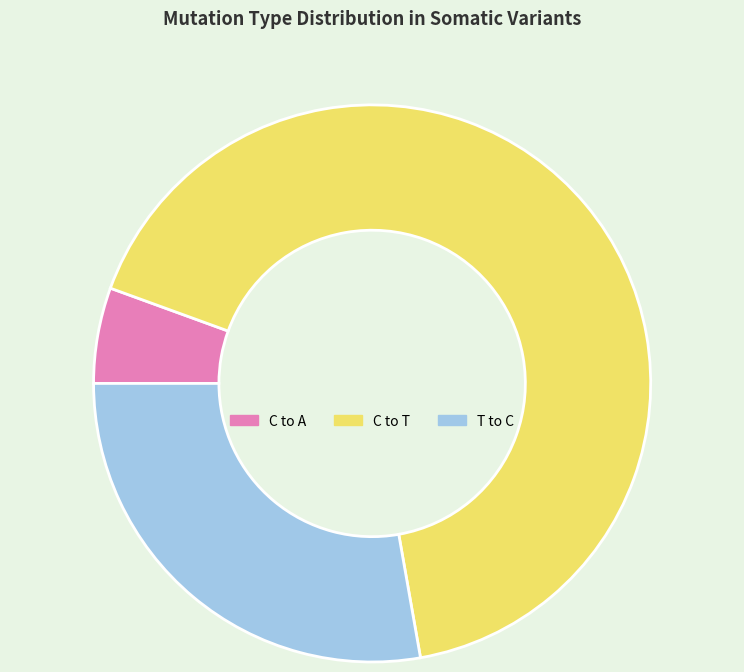

Is there a majority slice in this chart?

Yes